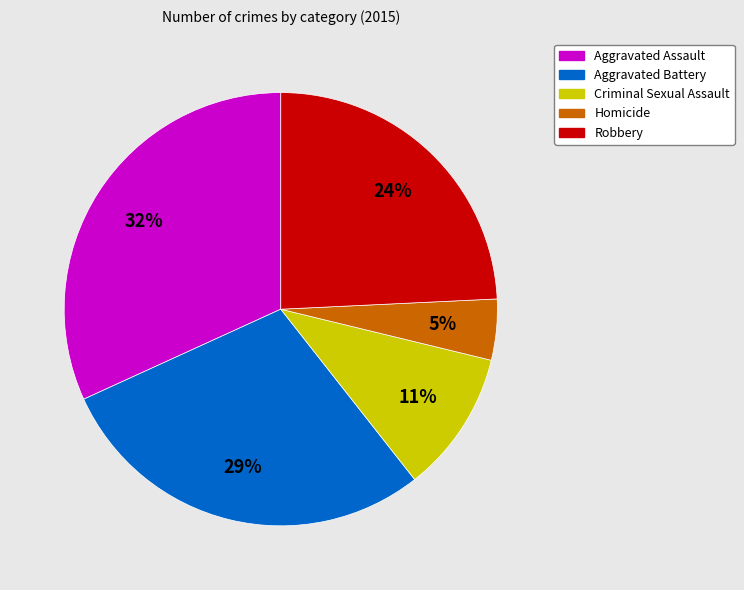

To the nearest percent, what percentage of the pie is Robbery?

24%